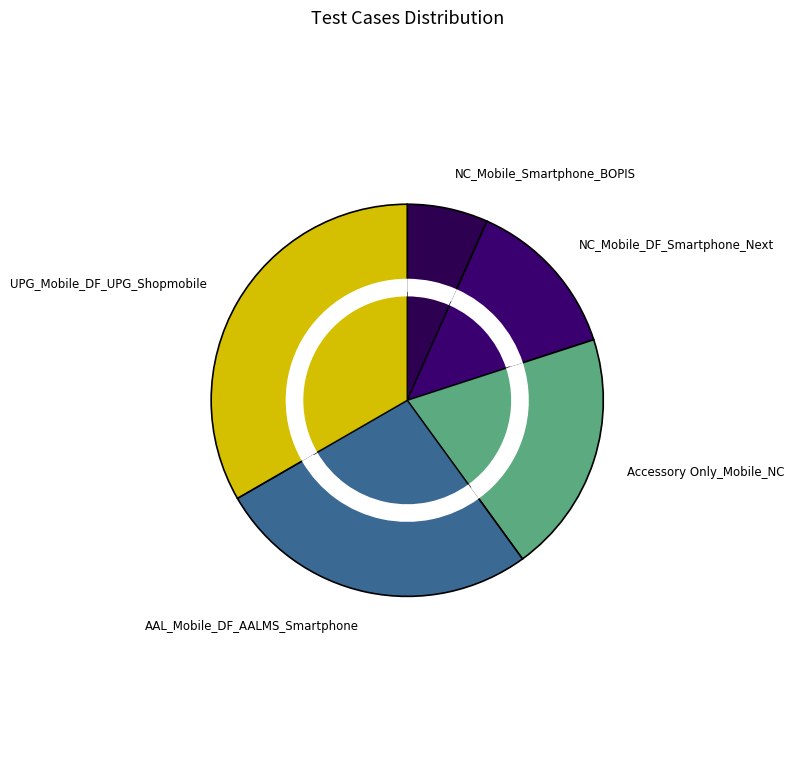

What is the ratio of the value at UPG_Mobile_DF_UPG_Shopmobile_Smartphone to the value at AAL_Mobile_DF_AALMS_Smartphone?

1.2